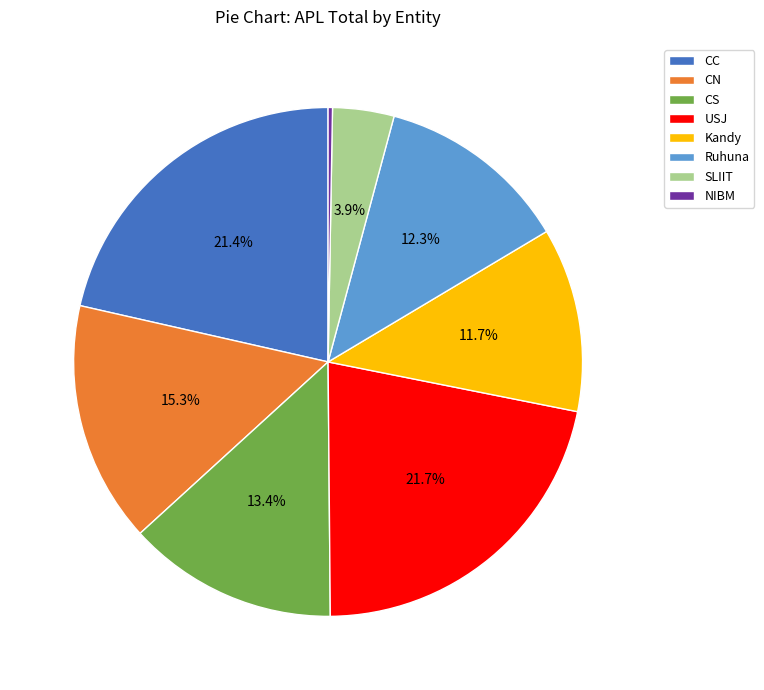

Is the sum of CC and USJ greater than half?

No